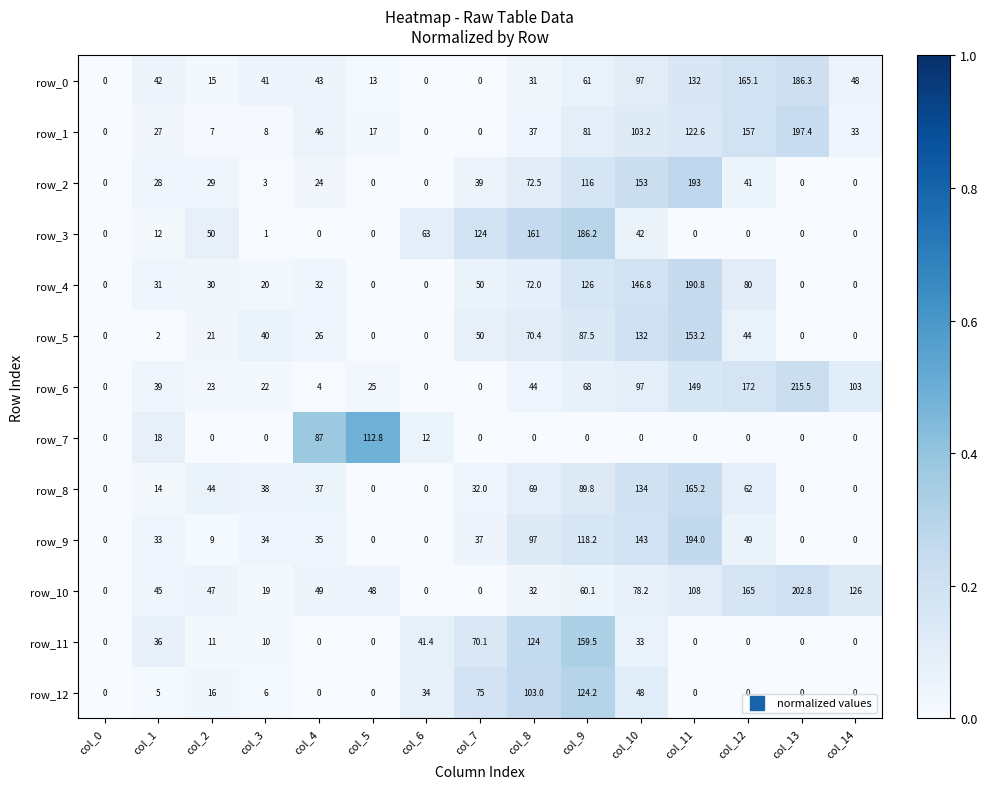

What is the average value of the row_12 series?

27.4